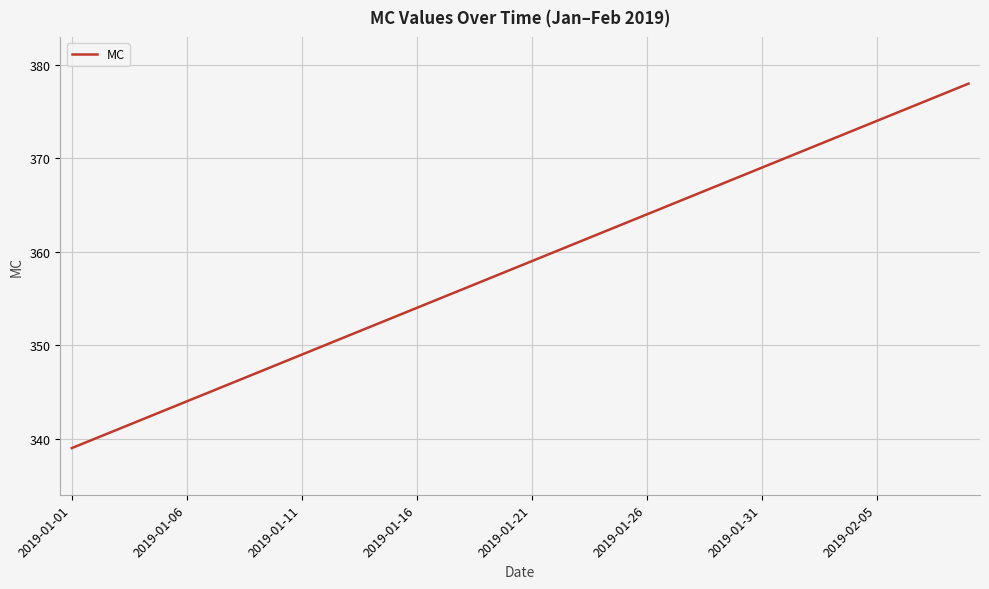

Count the number of categories in the chart.

40